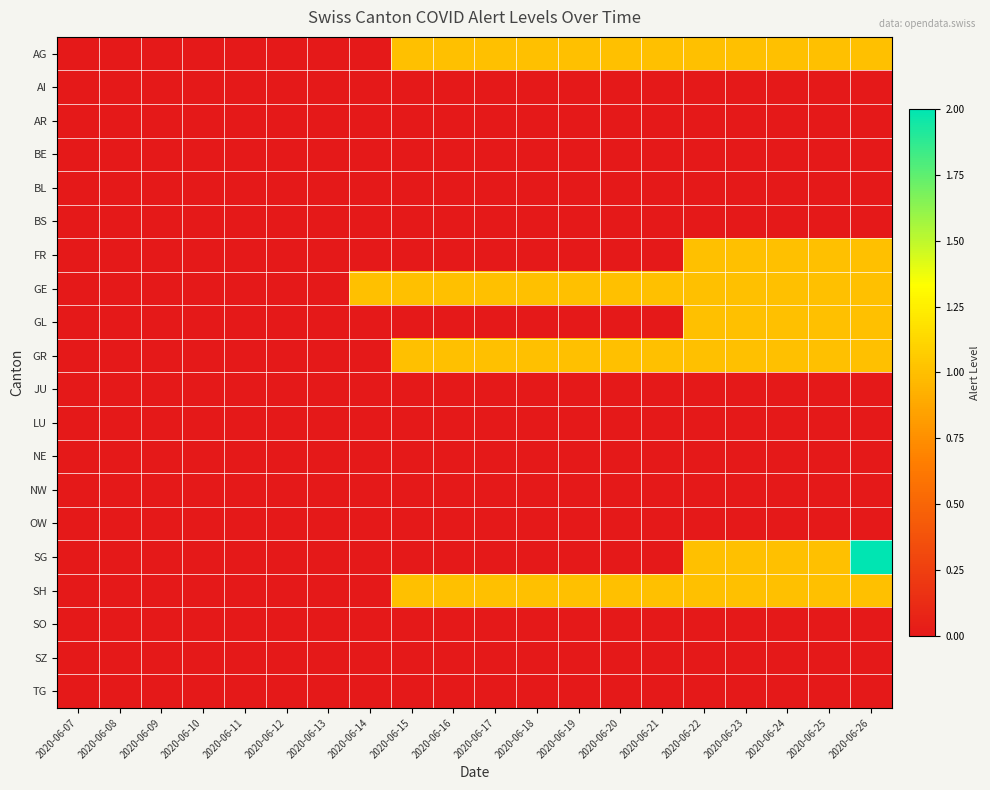

At which category does the chart reach its minimum across all series?

2020-06-07